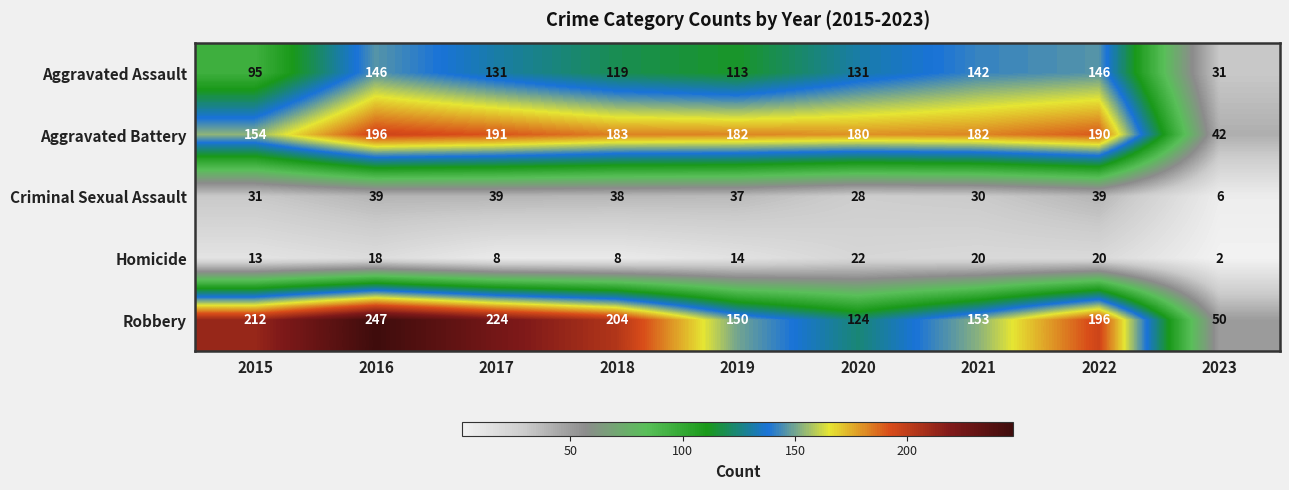

What is the total value across all series at 2019?

496